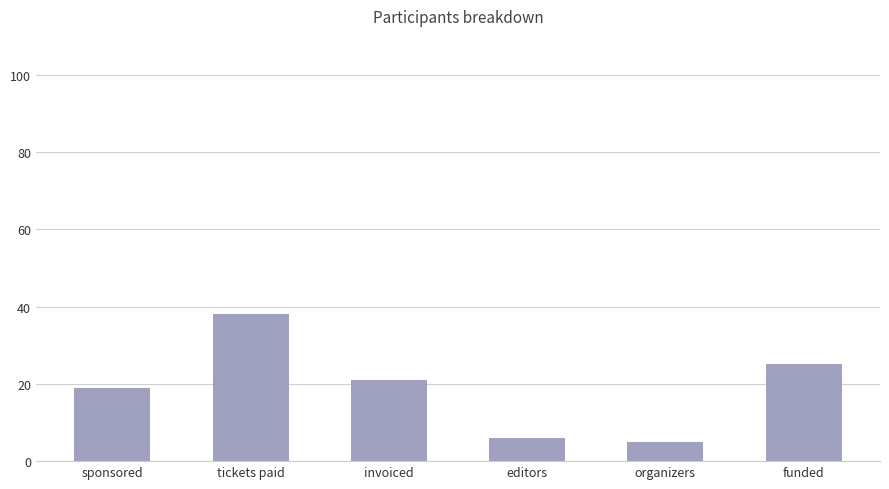

Is it true that the value at organizers is 5?

True